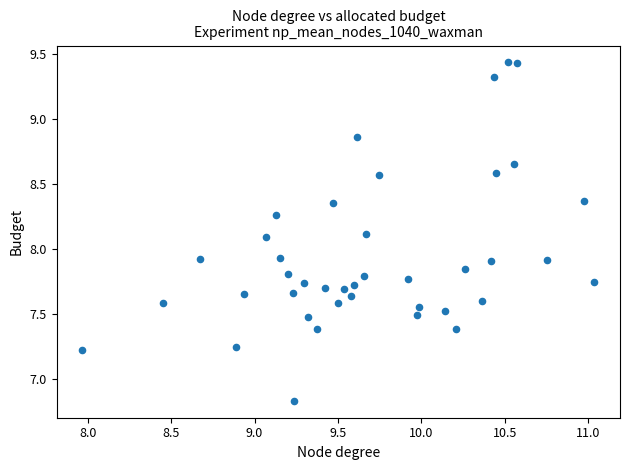

What is the range of Y values (max minus min)?

2.6